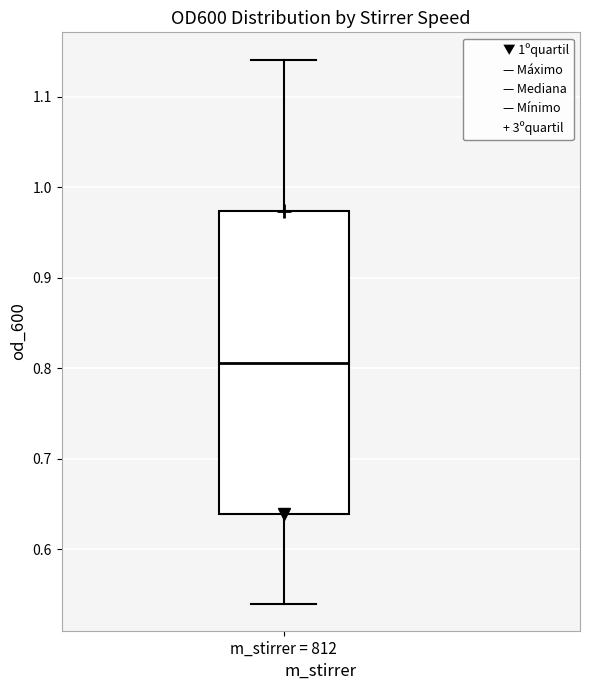

Read this box plot against the y-axis: the position of the median line, the range covered by the box, and the ends of both whiskers. The values are not printed on the chart, so give them approximately, as read against the axis.

median 0.81, box 0.64 to 0.97, whiskers 0.54 to 1.14